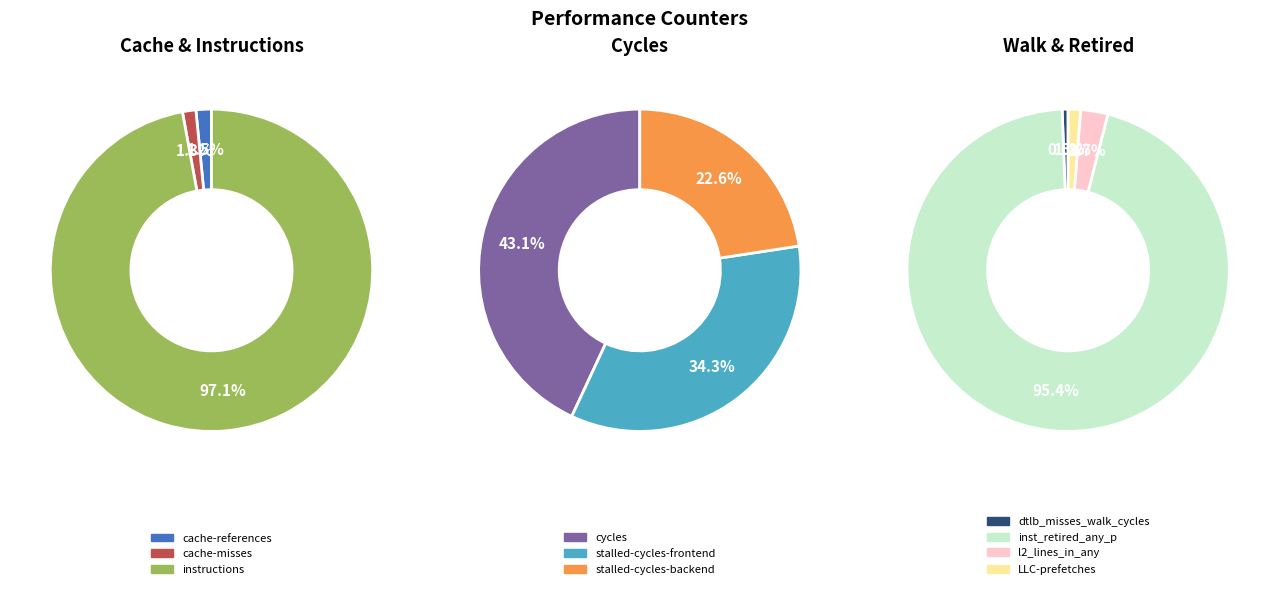

Between l2_lines_in_any and cache-references, which is larger?

l2_lines_in_any